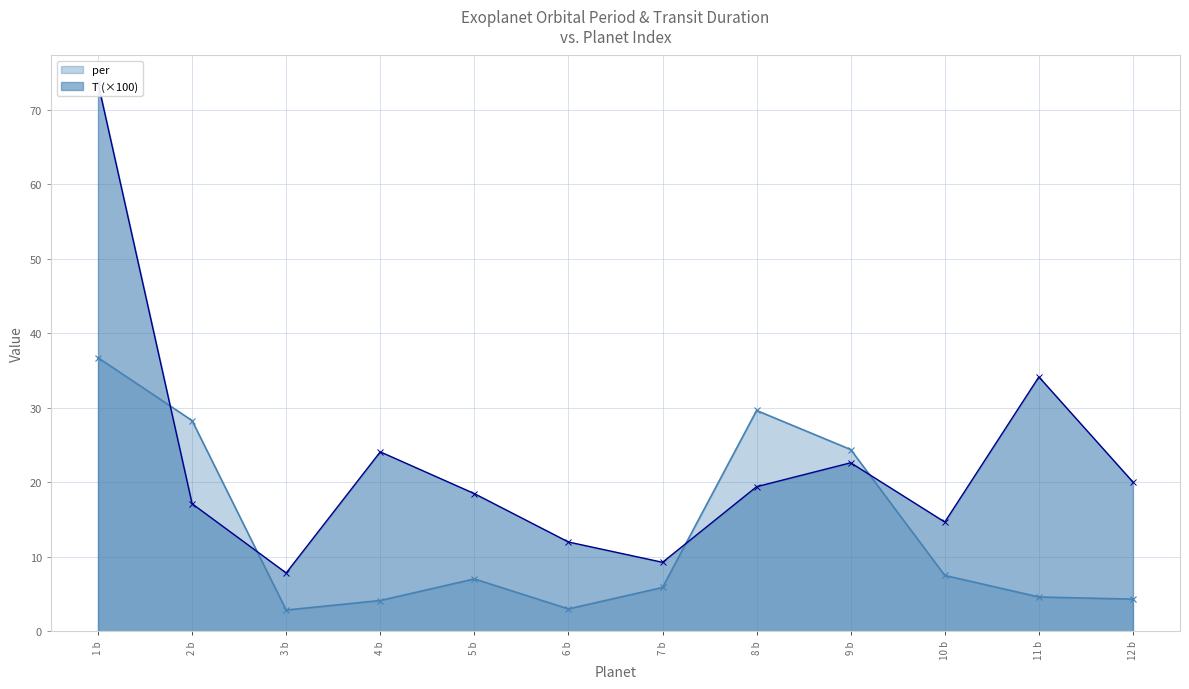

At how many categories does at least one series exceed 33?

2